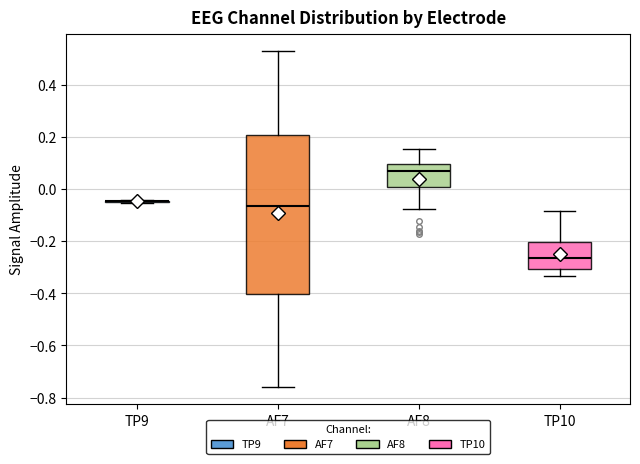

Reading left to right, read every box against the y-axis: the position of its median line, the range the box covers, and the ends of its whiskers. The values are not printed on the chart, so give them approximately, as read against the axis.

TP9: box collapsed to a line at -0.04, whiskers -0.06 to -0.04
AF7: median -0.06, box -0.40 to 0.20, whiskers -0.76 to 0.52
AF8: median 0.06, box 0.00 to 0.10, whiskers -0.08 to 0.16
TP10: median -0.26, box -0.30 to -0.20, whiskers -0.34 to -0.08